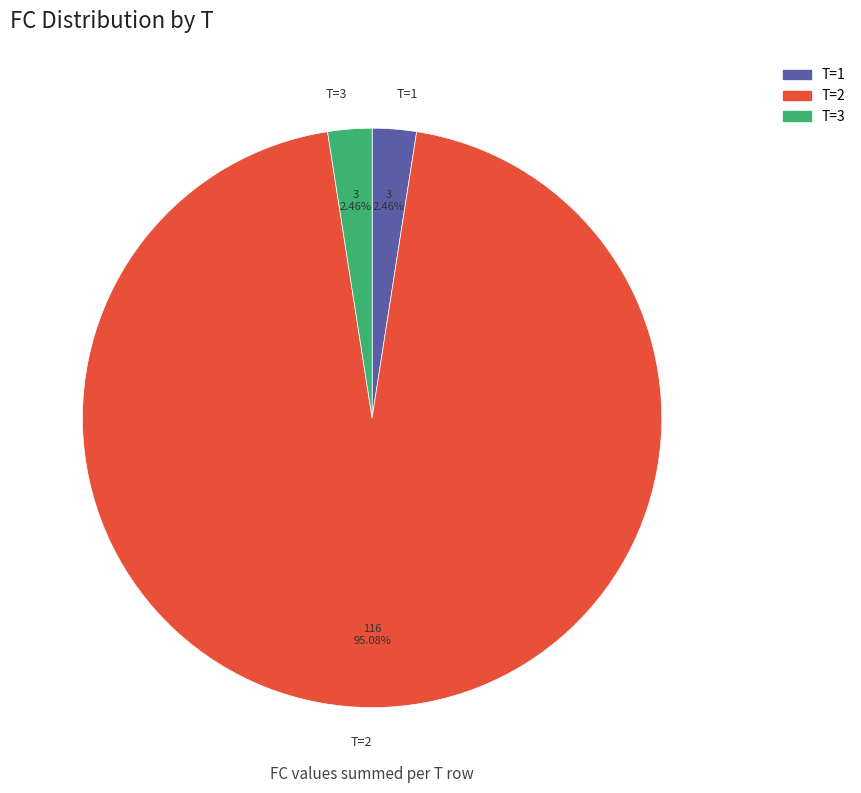

Between T=2 and T=1, which is larger?

T=2